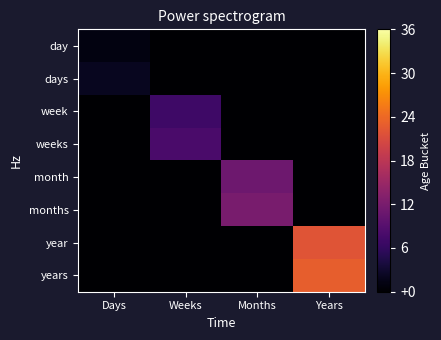

Which series changed the most between Weeks and Months?

months